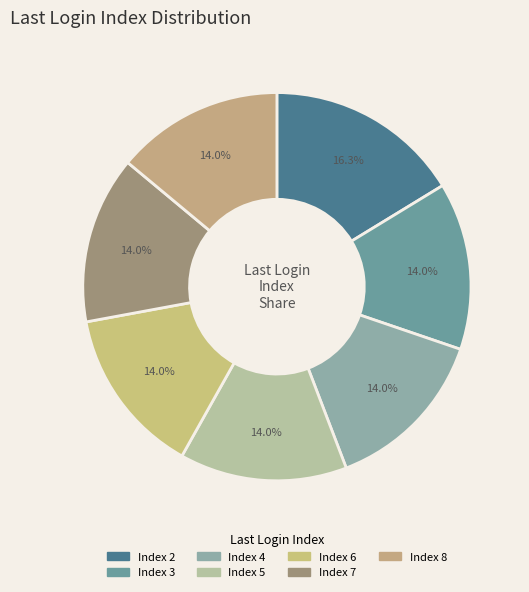

How many segments does this pie chart have?

7